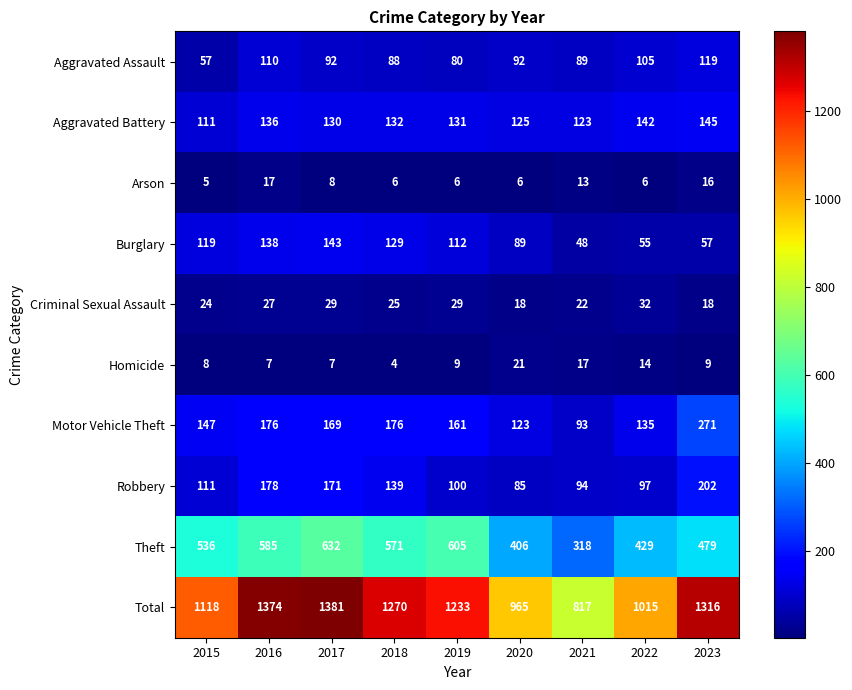

Between 2021 and 2023, which series saw the biggest shift?

Total